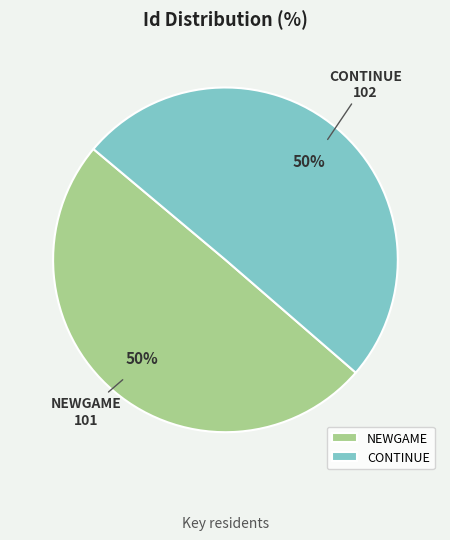

True or false: CONTINUE accounts for 50% of the total.

True